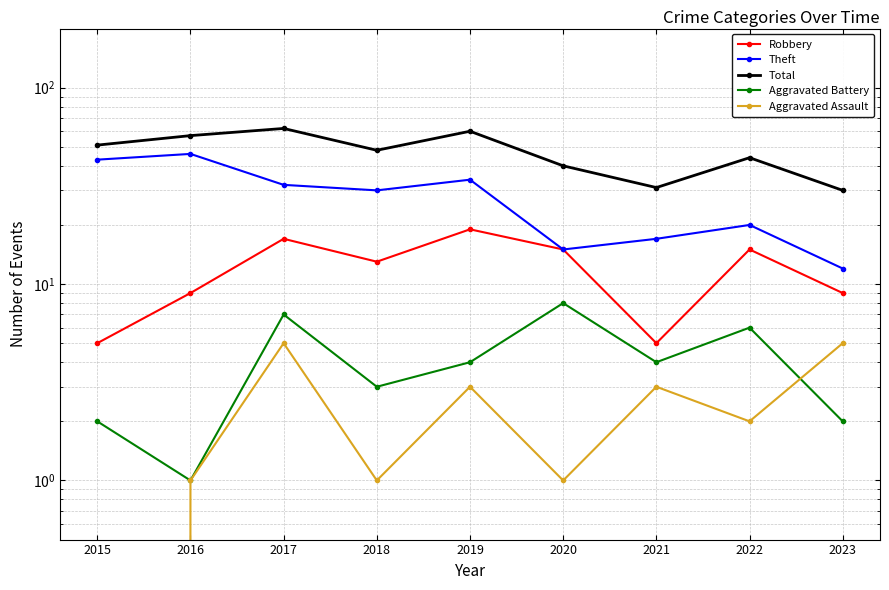

How many positive values does the Aggravated Assault series have?

8